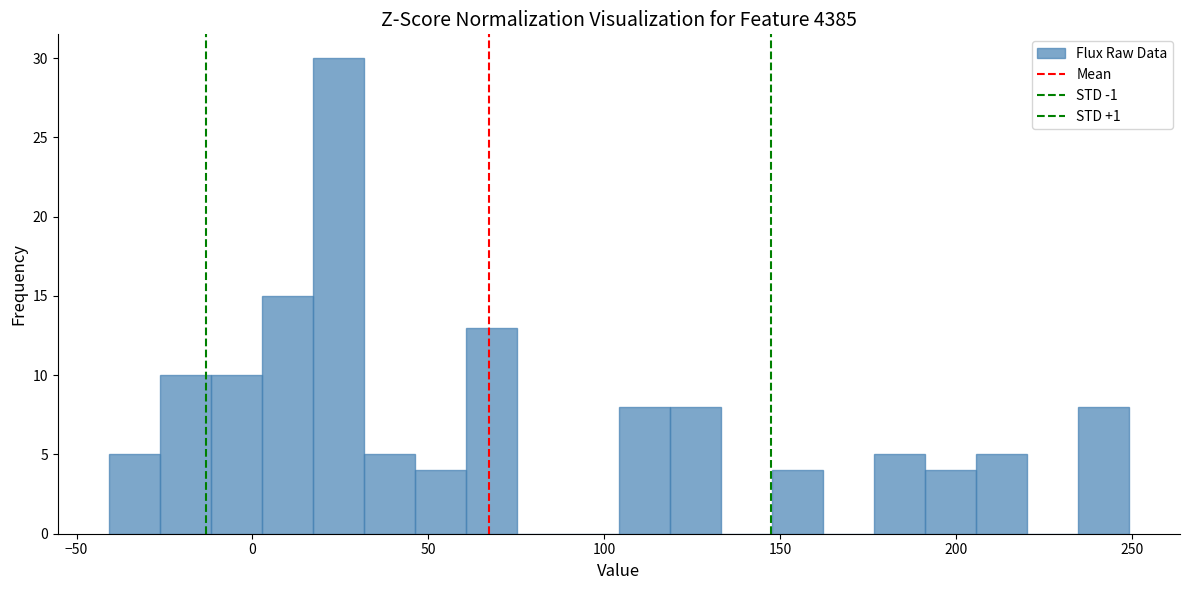

Around what value on the x-axis is the tallest bar? Give the approximate position of its centre, as read against the axis.

25